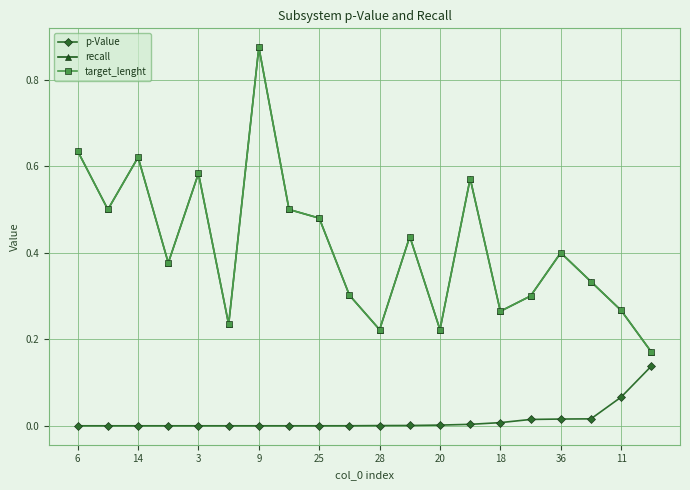

Does the chart have visible grid lines?

Yes